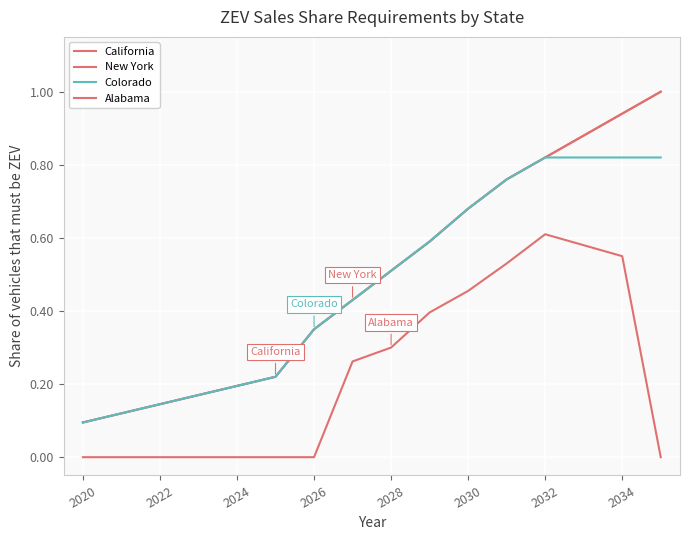

Does the chart have visible grid lines?

Yes